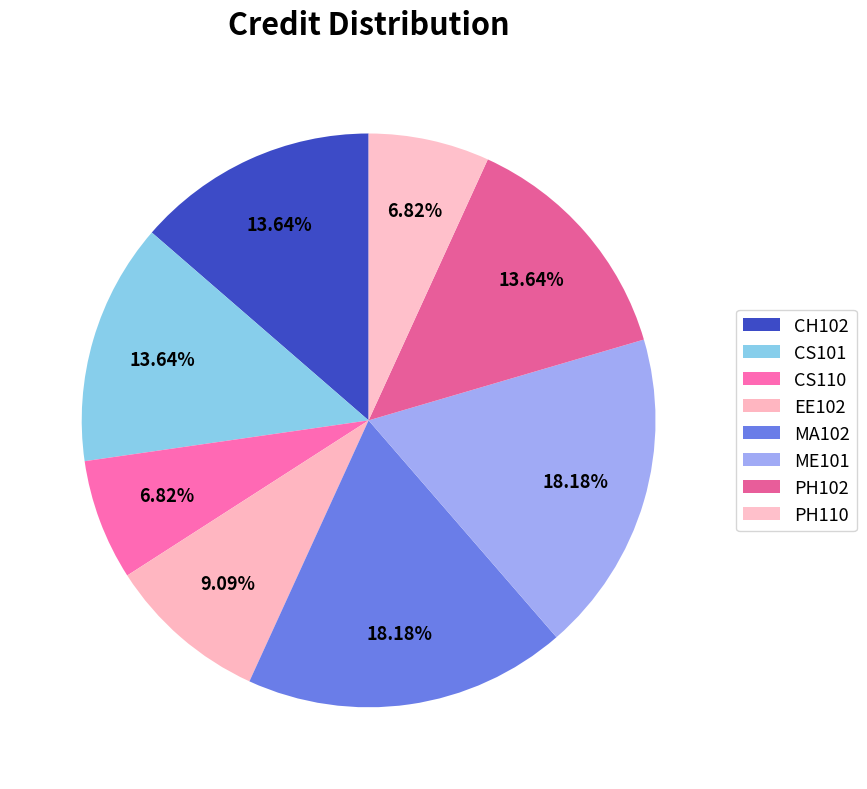

Does MA102 account for over 50% of the chart?

No